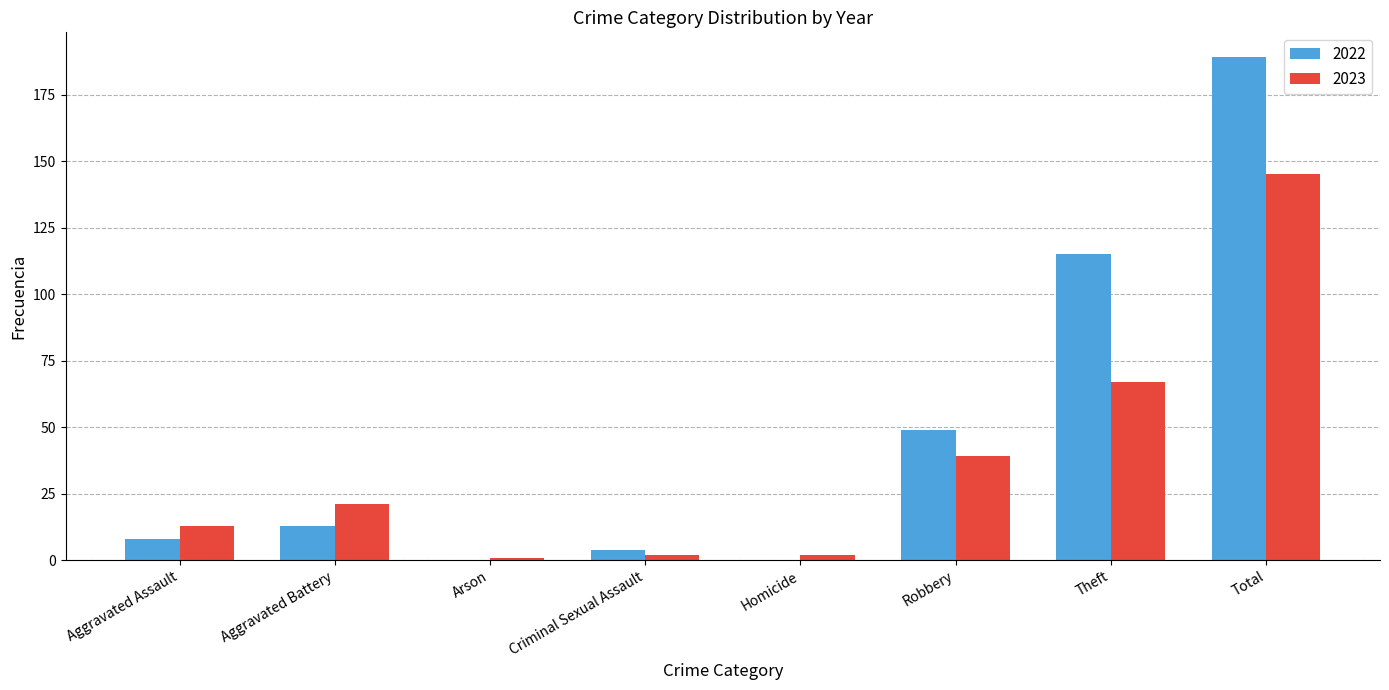

Reading left to right, list all the values displayed in this chart.

2022: 8	13	0	4	0	49	115	189
2023: 13	21	1	2	2	39	67	145